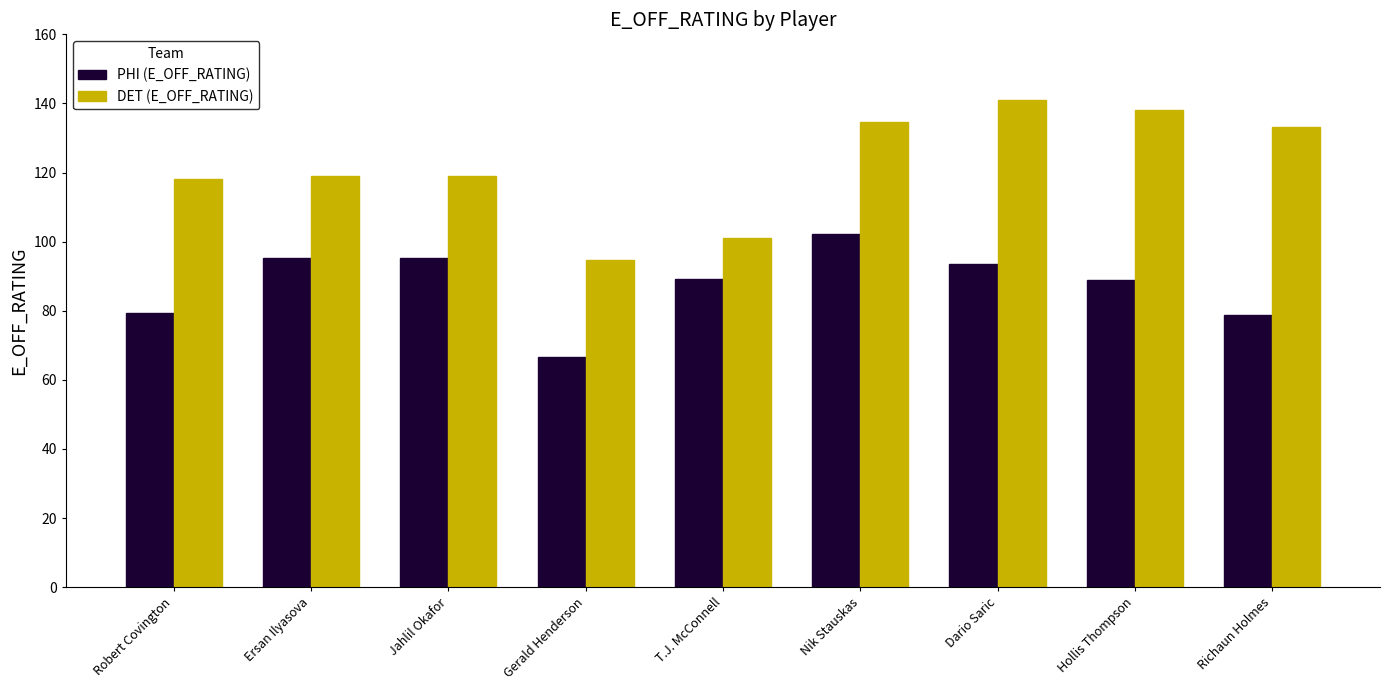

Rank the series at Gerald Henderson from highest to lowest value.

DET (E_OFF_RATING), PHI (E_OFF_RATING)